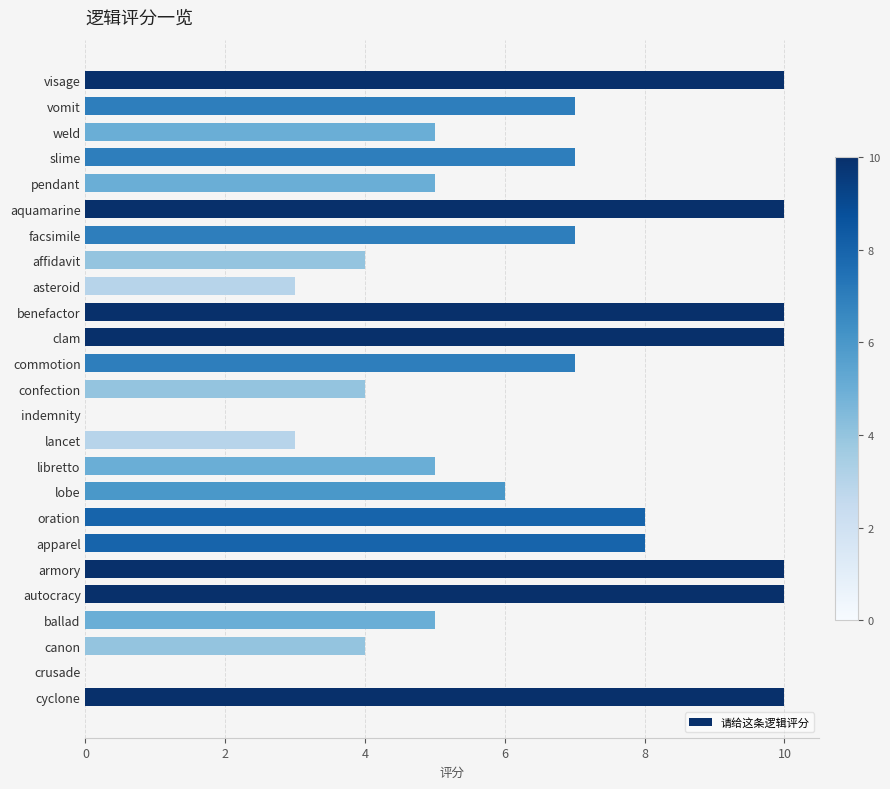

Is it true that the value at lobe is 2?

False